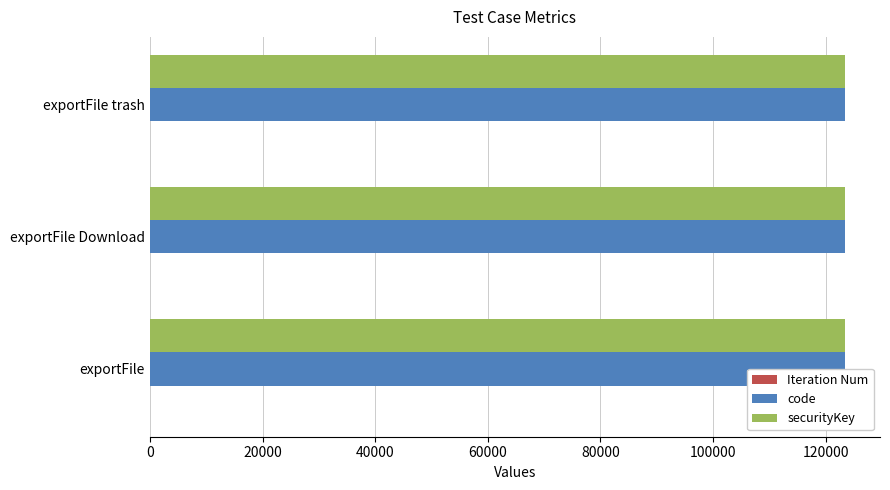

What is the sum of all Iteration Num values?

3